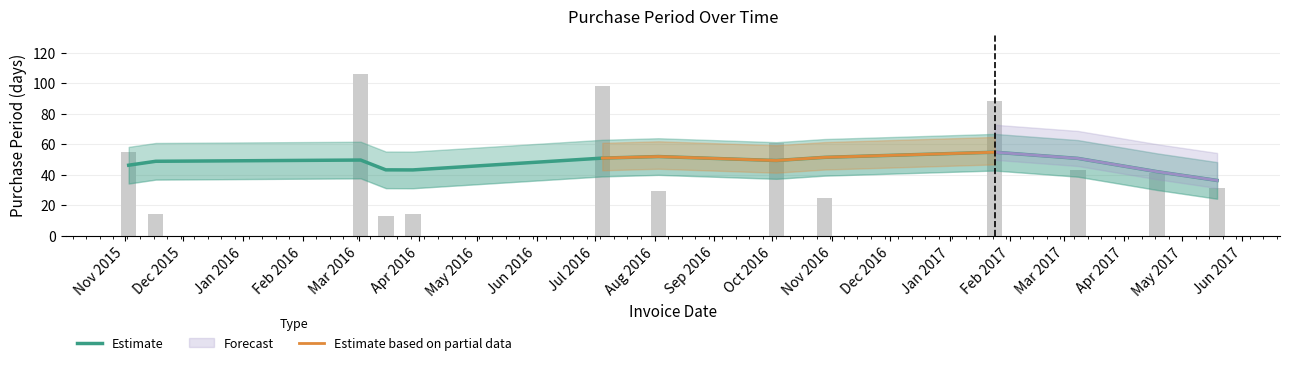

What is the maximum value shown in the chart?

106